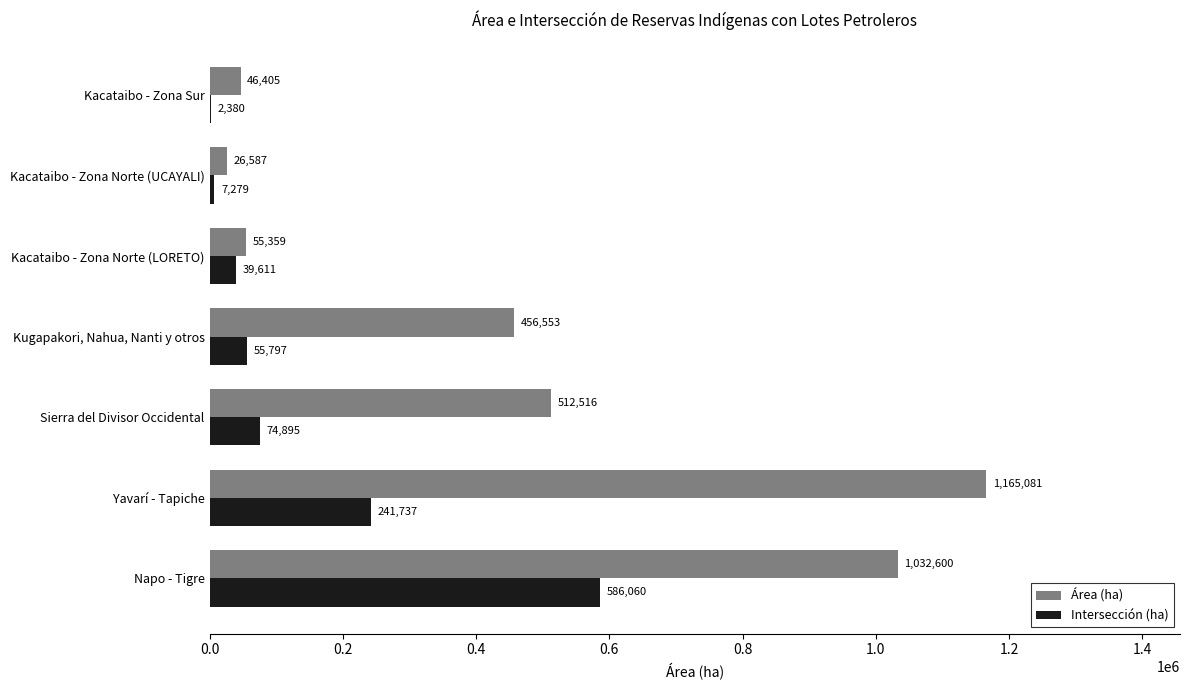

Which series has the largest range (max minus min)?

Área (ha)